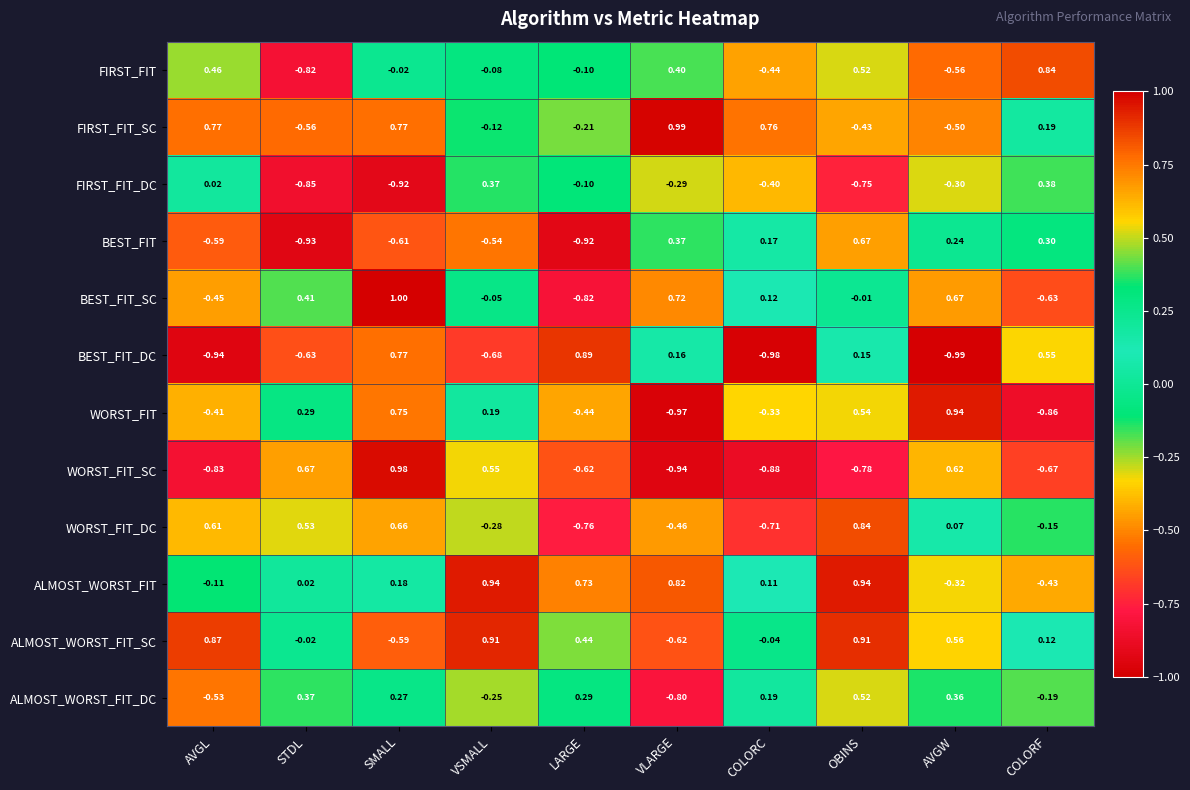

At which label does BEST_FIT_DC reach its minimum?

AVGW